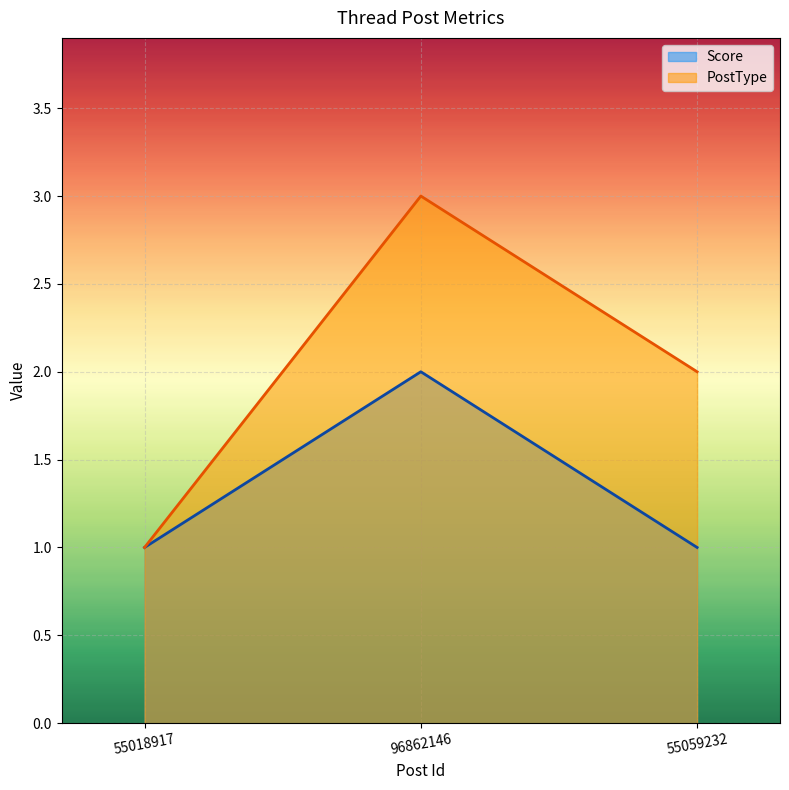

How many data points in Score are above 1?

1